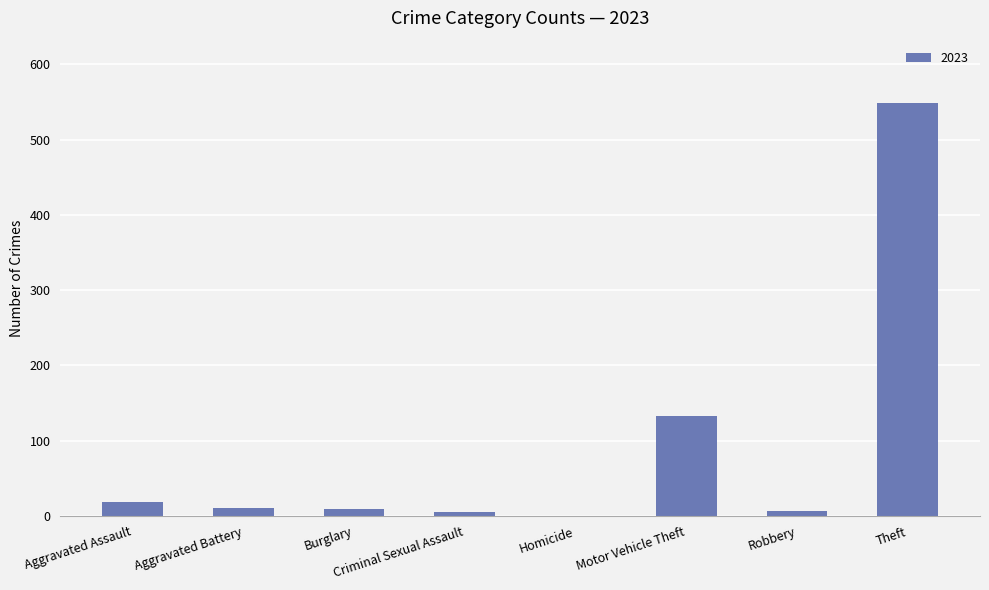

The chart shows a value of 133 at Motor Vehicle Theft. True or false?

True